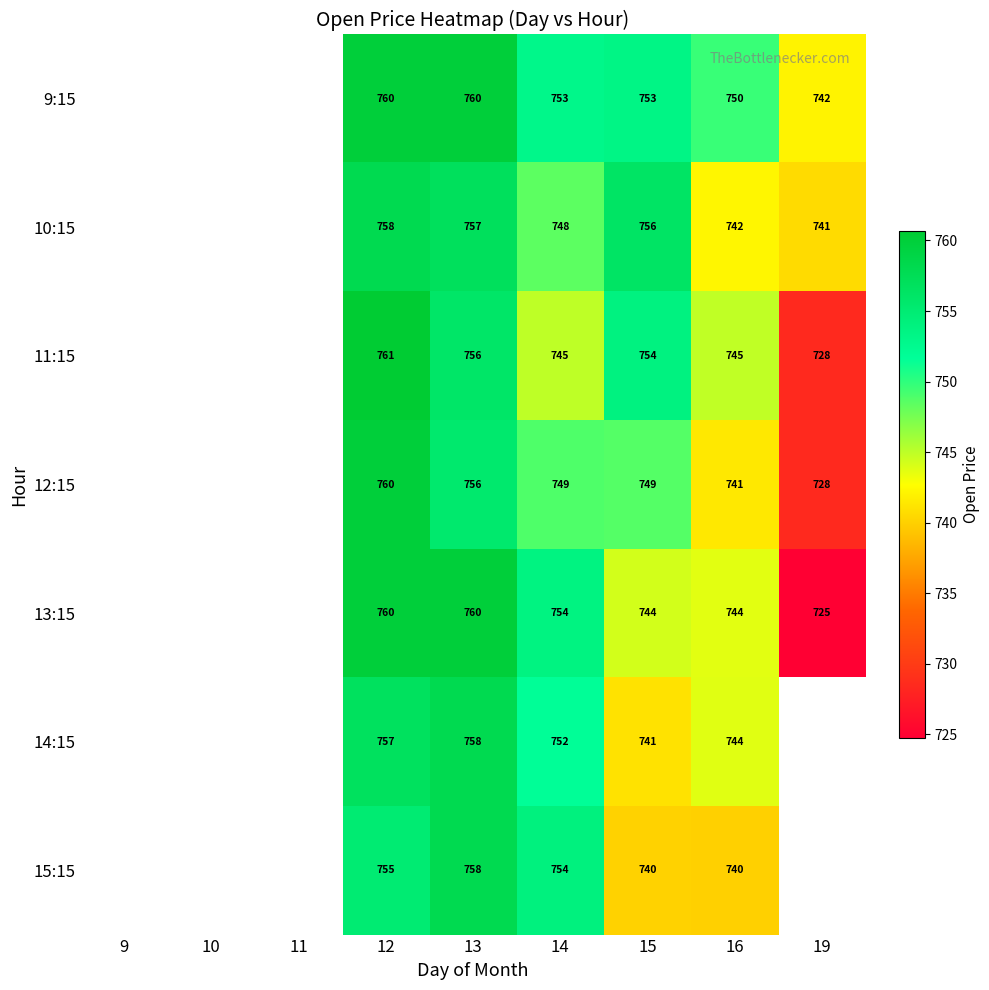

How many distinct data groups are displayed?

7